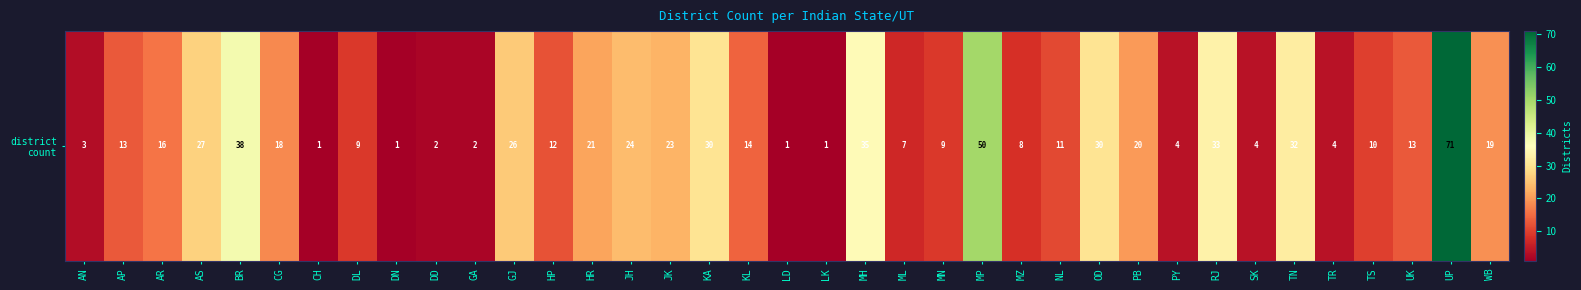

What is the difference between the values at SK and HP?

8